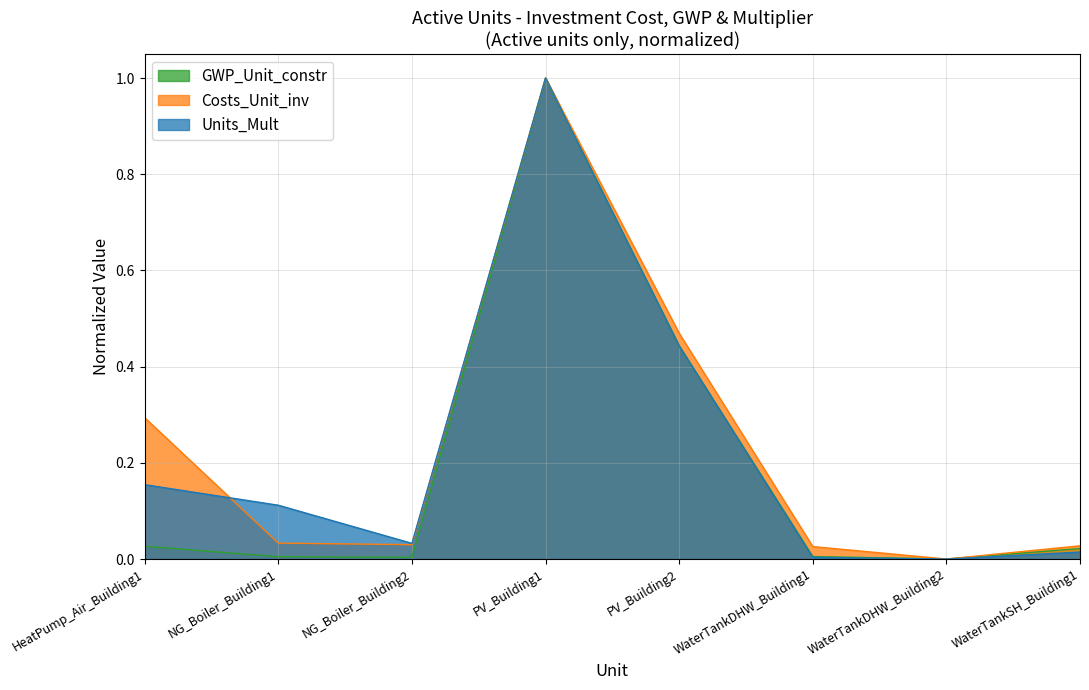

How many lines are shown in the chart?

3